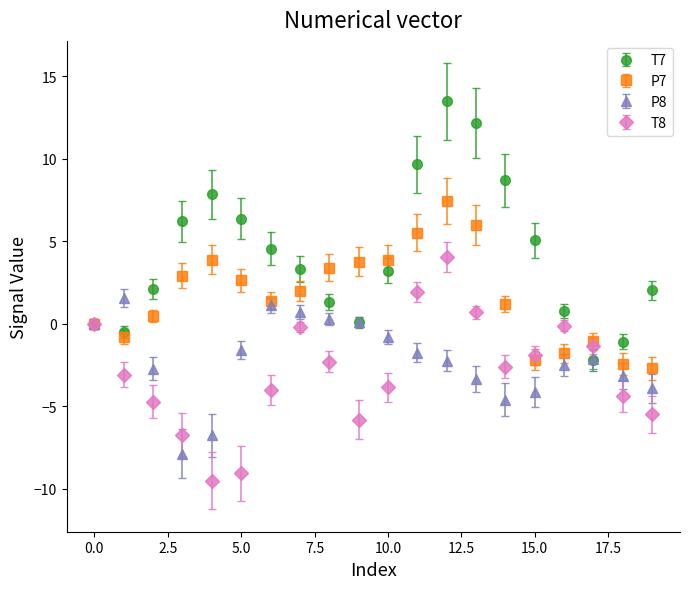

What are all the series names shown in the legend?

T7, P7, P8, T8